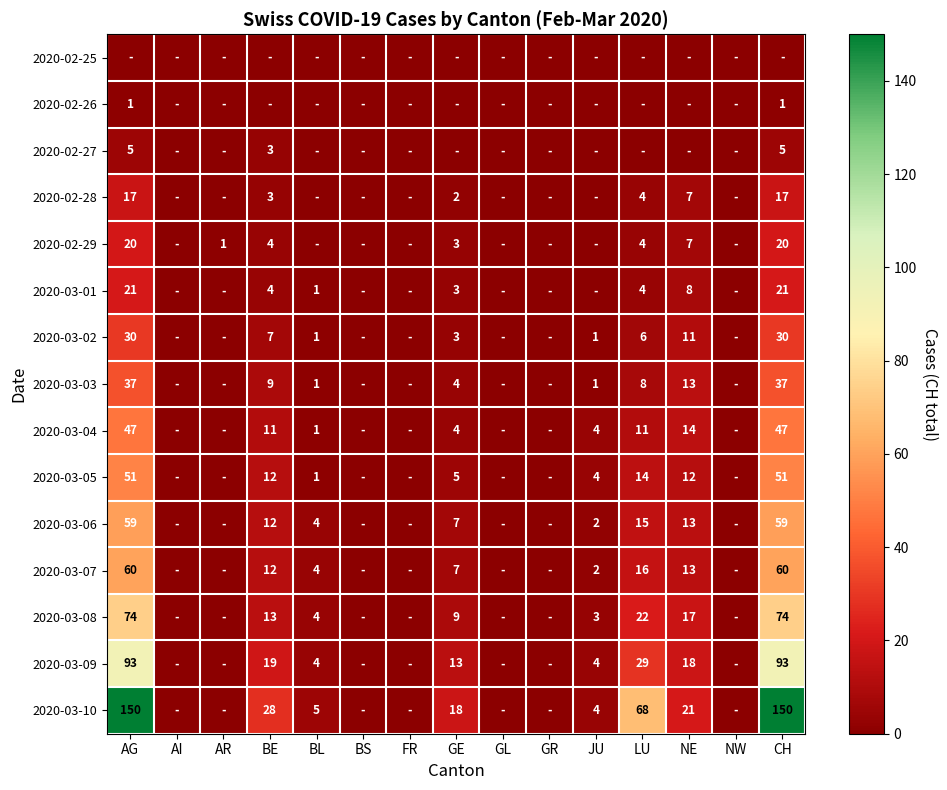

The value of 2020-03-02 at GE is 3. True or false?

True